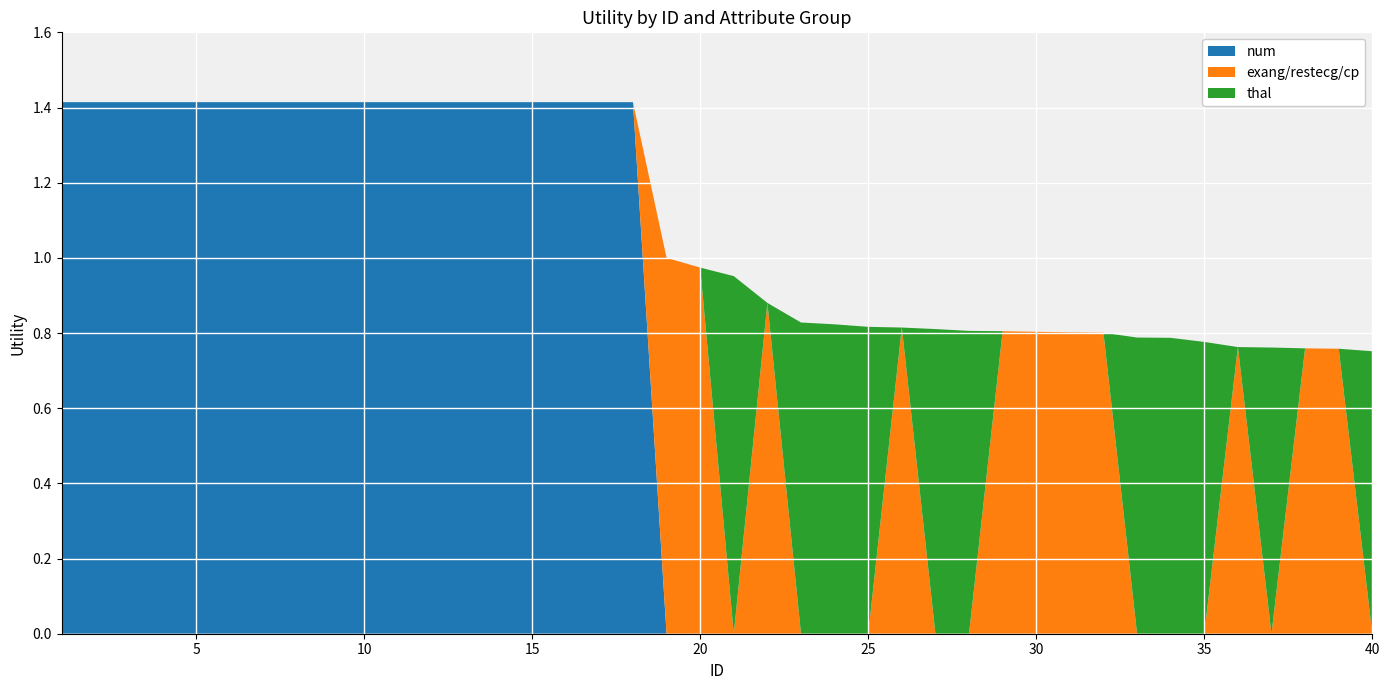

Reading left to right, what are all the values shown in this chart?

num: 1.4	1.4	1.4	1.4	1.4	1.4	1.4	1.4	1.4	1.4	1.4	1.4	1.4	1.4	1.4	1.4	1.4	1.4	0.0	0.0	0.0	0.0	0.0	0.0	0.0	0.0	0.0	0.0	0.0	0.0	0.0	0.0	0.0	0.0	0.0	0.0	0.0	0.0	0.0	0.0
exang/restecg/cp: 0.0	0.0	0.0	0.0	0.0	0.0	0.0	0.0	0.0	0.0	0.0	0.0	0.0	0.0	0.0	0.0	0.0	0.0	1.0	1.0	0.0	0.9	0.0	0.0	0.0	0.8	0.0	0.0	0.8	0.8	0.8	0.8	0.0	0.0	0.0	0.8	0.0	0.8	0.8	0.0
thal: 0.0	0.0	0.0	0.0	0.0	0.0	0.0	0.0	0.0	0.0	0.0	0.0	0.0	0.0	0.0	0.0	0.0	0.0	0.0	0.0	1.0	0.0	0.8	0.8	0.8	0.0	0.8	0.8	0.0	0.0	0.0	0.0	0.8	0.8	0.8	0.0	0.8	0.0	0.0	0.8